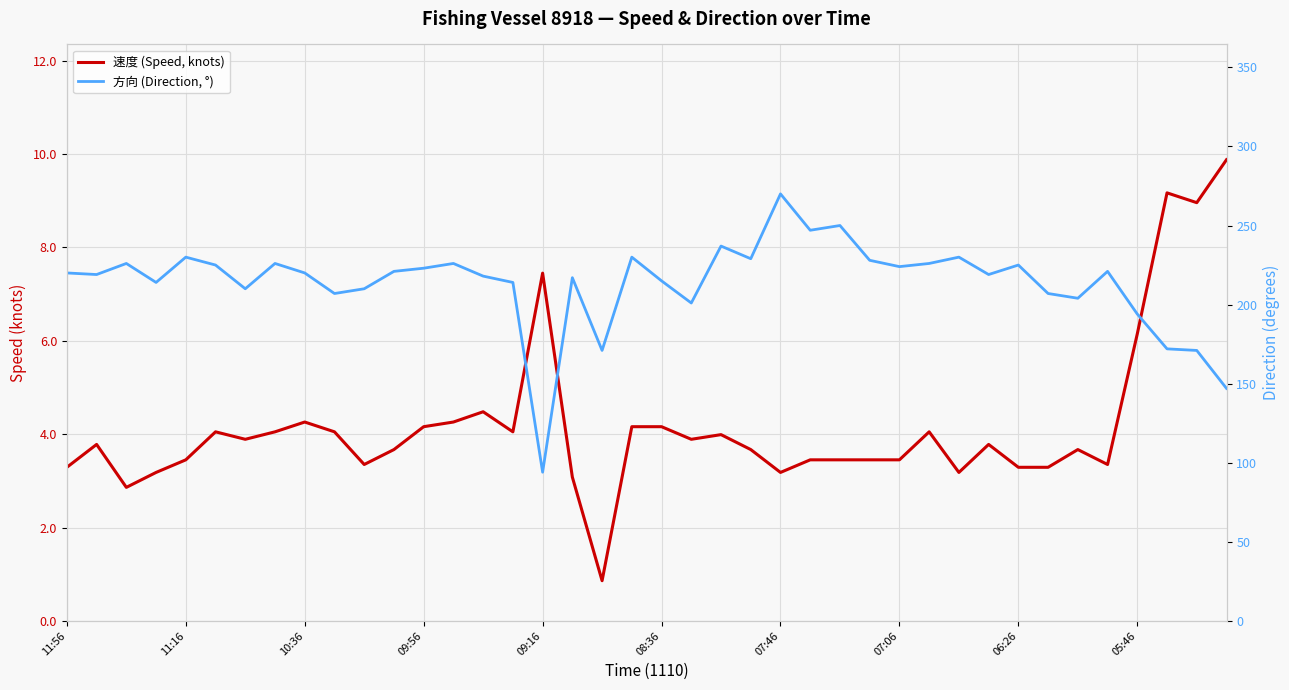

What is the average value of the 速度 (Speed, knots) series?

4.2